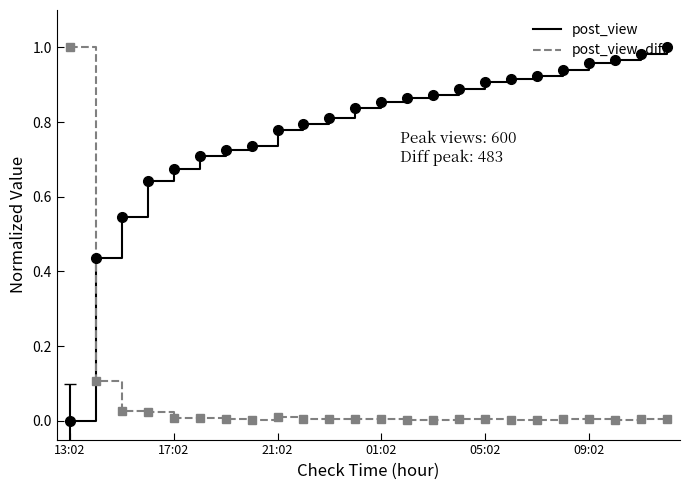

How many categories are shown in the chart?

24